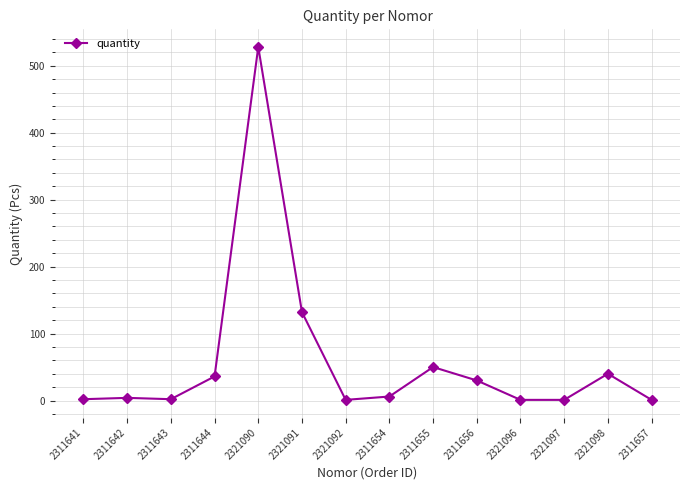

What is the approximate value at 2311644?

36